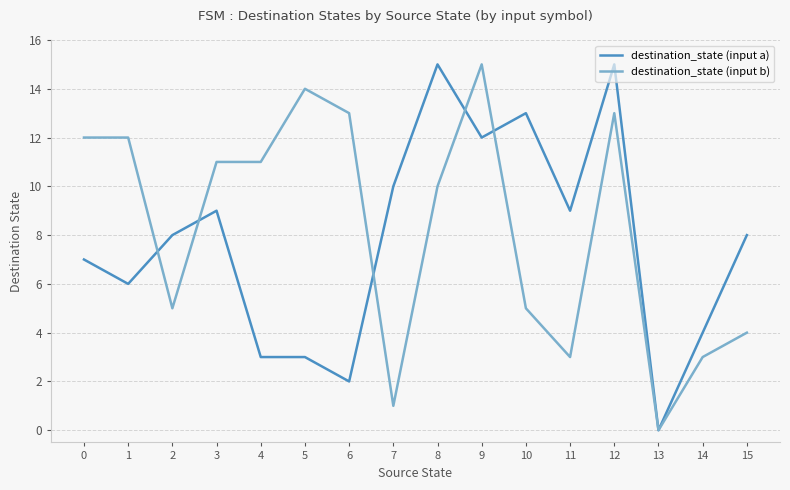

What is the sum of the destination_state (input a) values at 4 and 12?

18